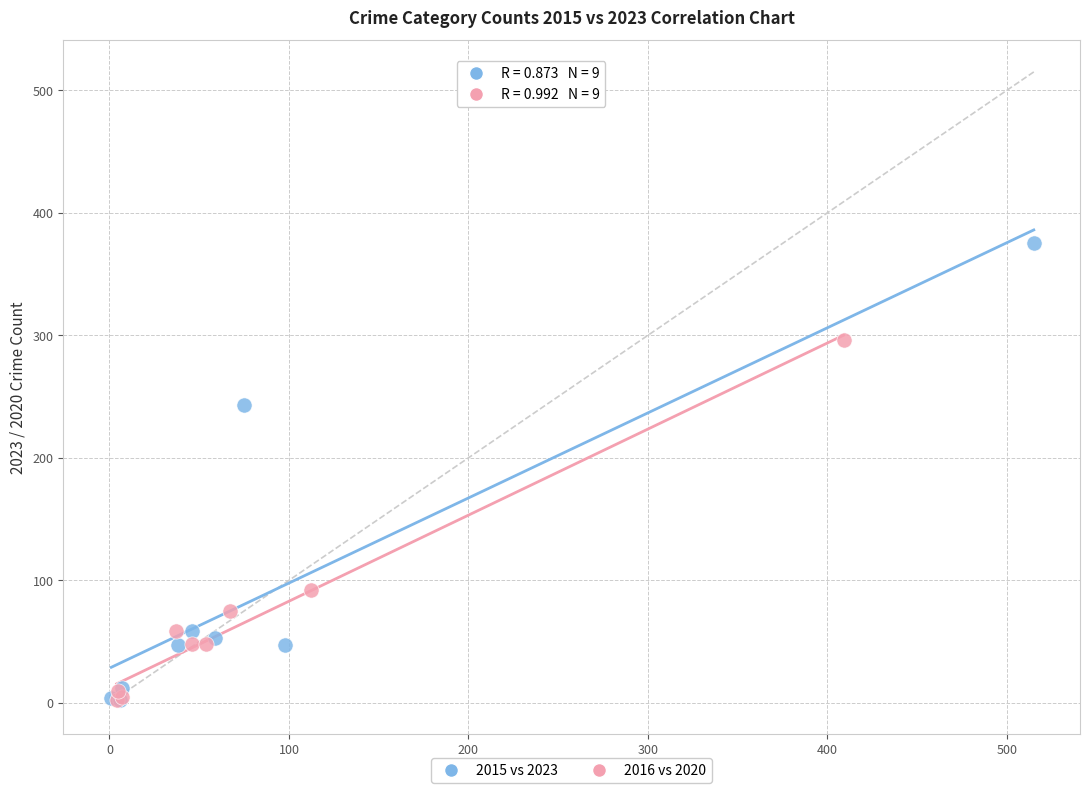

Which series contains the highest Y value?

2015 vs 2023